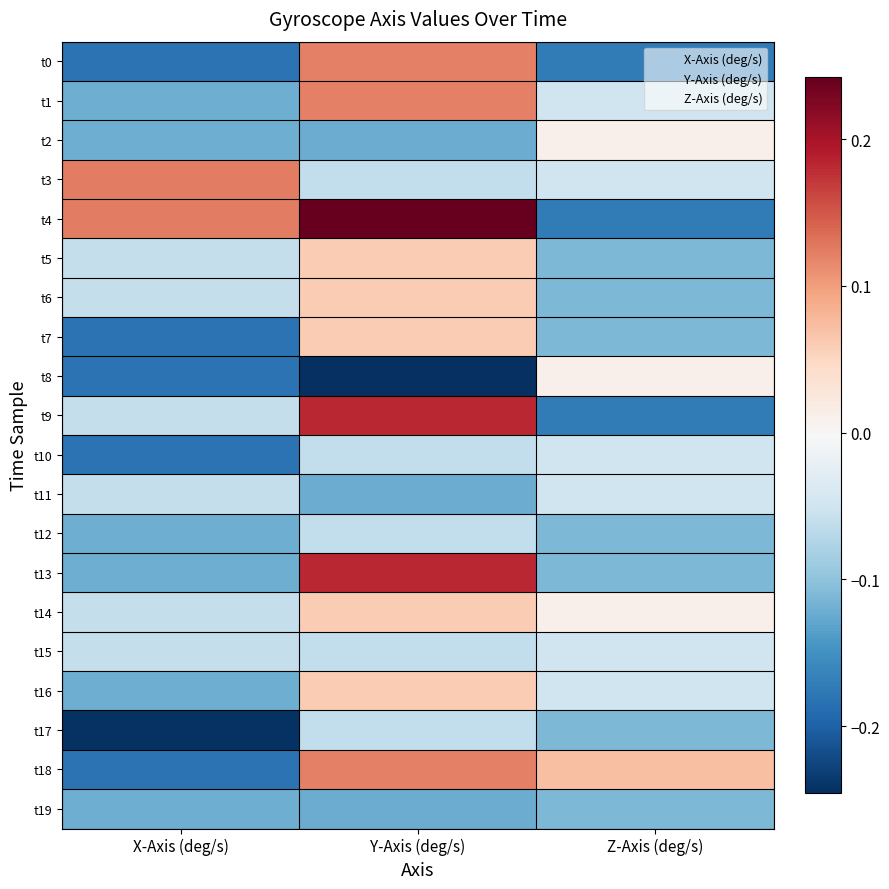

Count the number of data series in this chart.

20